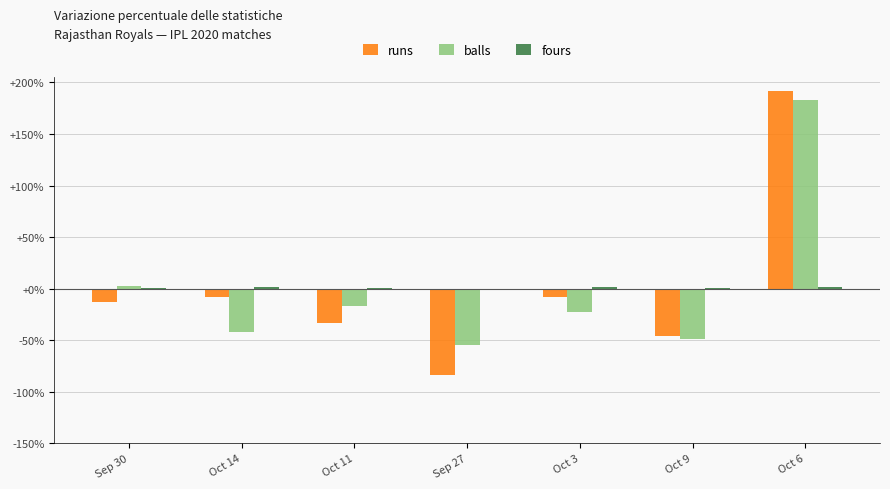

At which category is the sum across all series the highest?

Oct 6